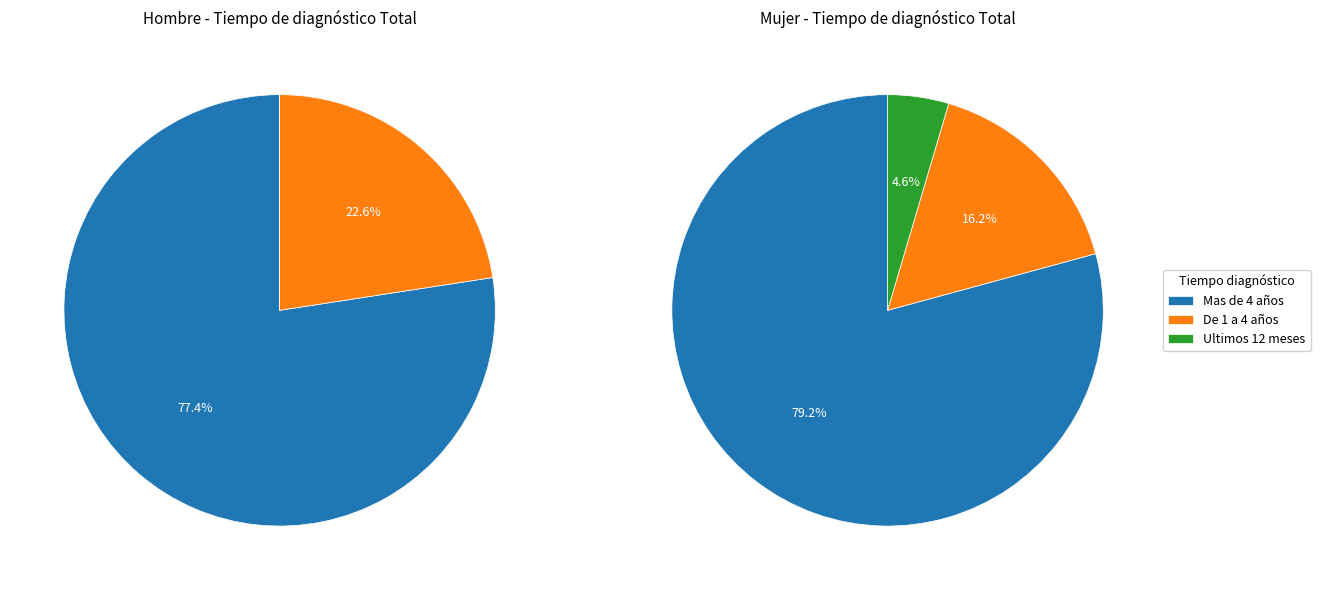

Which series changed the most between De 1 a 4 años and Ultimos 12 meses?

Hombre